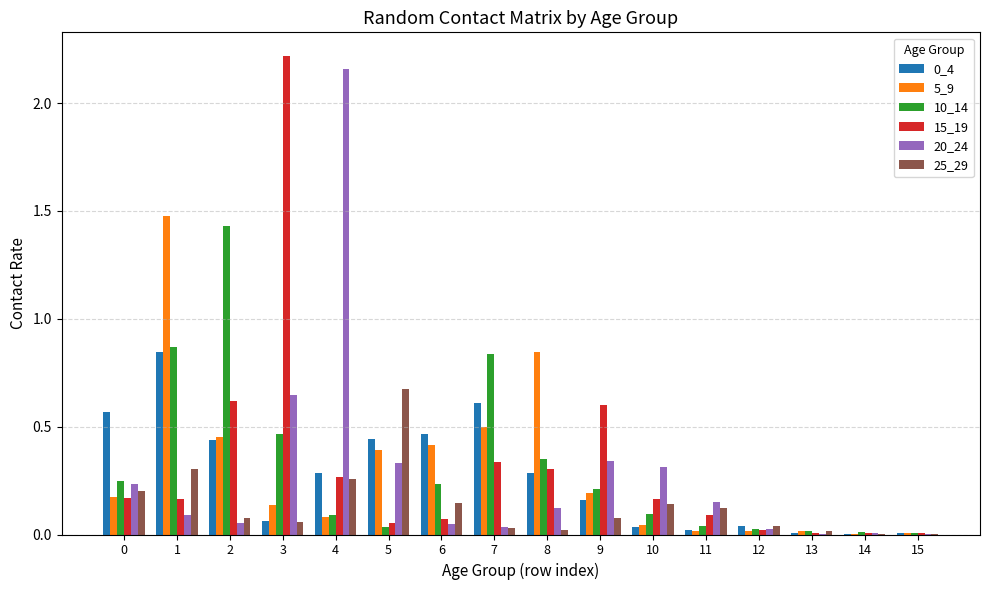

Which label corresponds to the largest value in the chart?

3